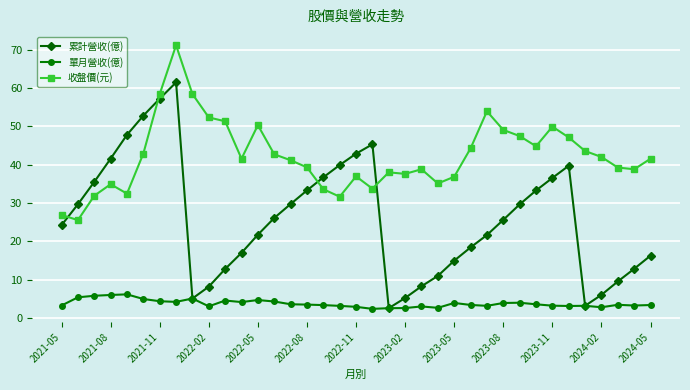

True or false: 單月營收(億) has more than 2 interior local peaks.

True